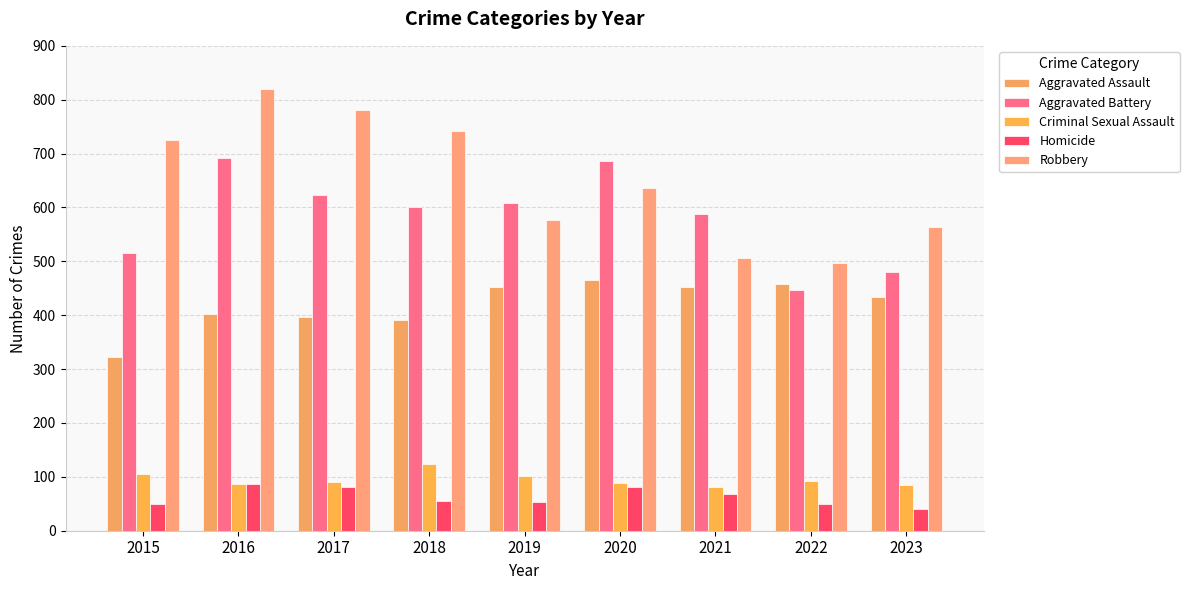

What are all the series names shown in the legend?

Aggravated Assault, Aggravated Battery, Criminal Sexual Assault, Homicide, Robbery